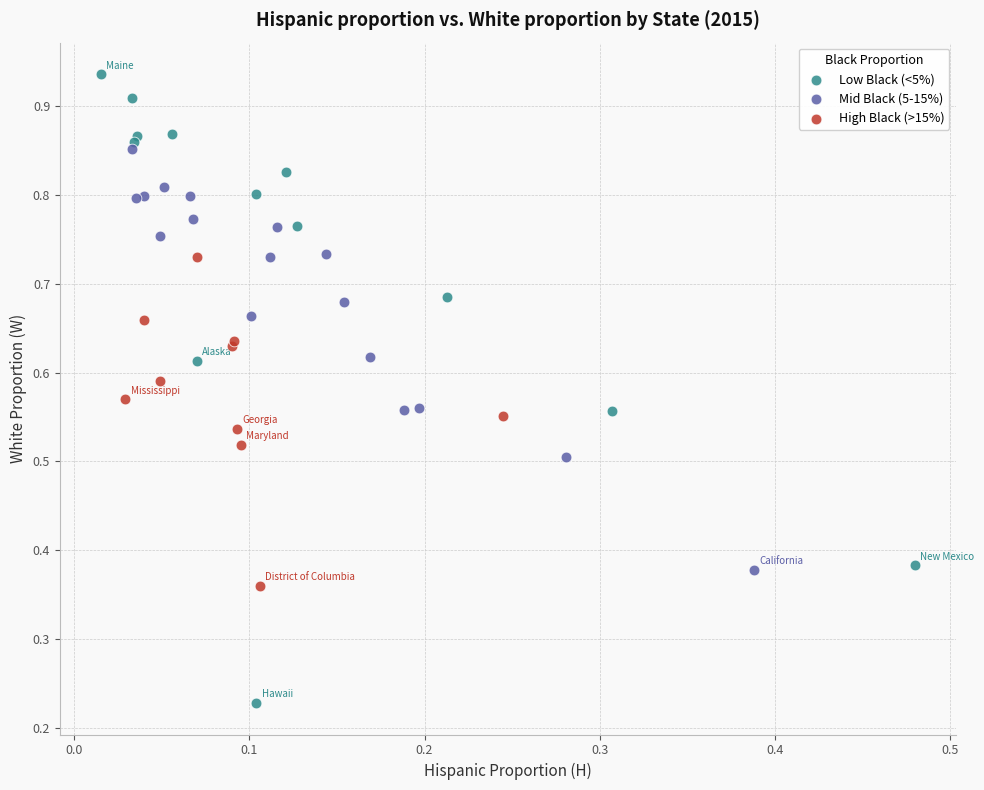

Which series has the largest Y range (max minus min)?

Low Black (<5%)